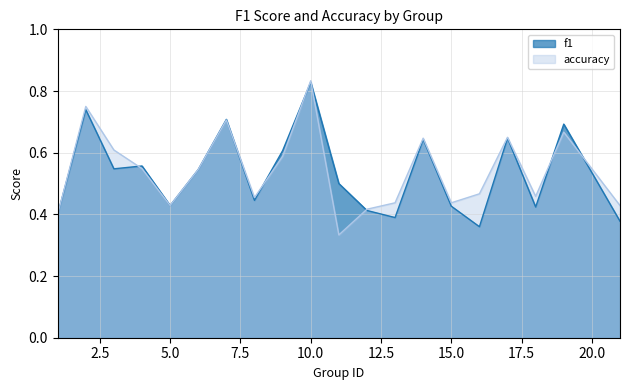

At which label is f1 closest to 0?

16